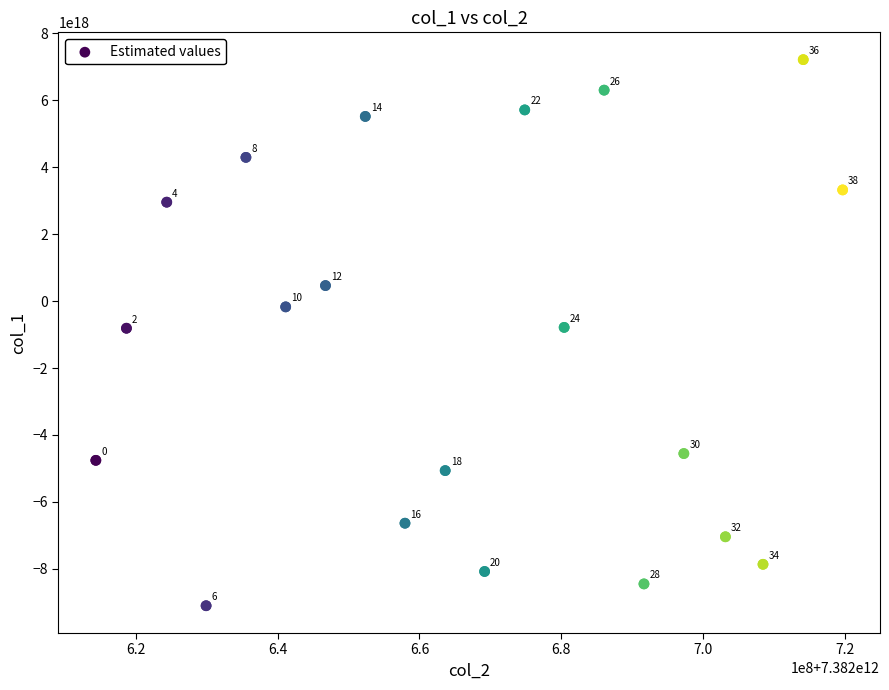

What Y value in the scatter plot is closest to -942292905870764544?

-809544152897914240